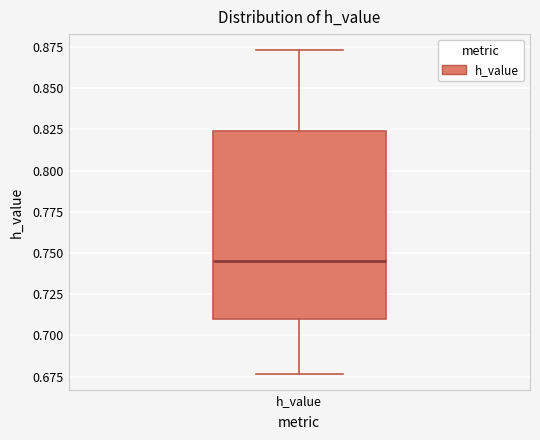

Transcribe this box plot: give where the median line is, the range the box spans, and where the two whiskers end, as read against the y-axis. The values are not printed on the chart, so give them approximately, as read against the axis.

median 0.745, box 0.710 to 0.825, whiskers 0.675 to 0.875